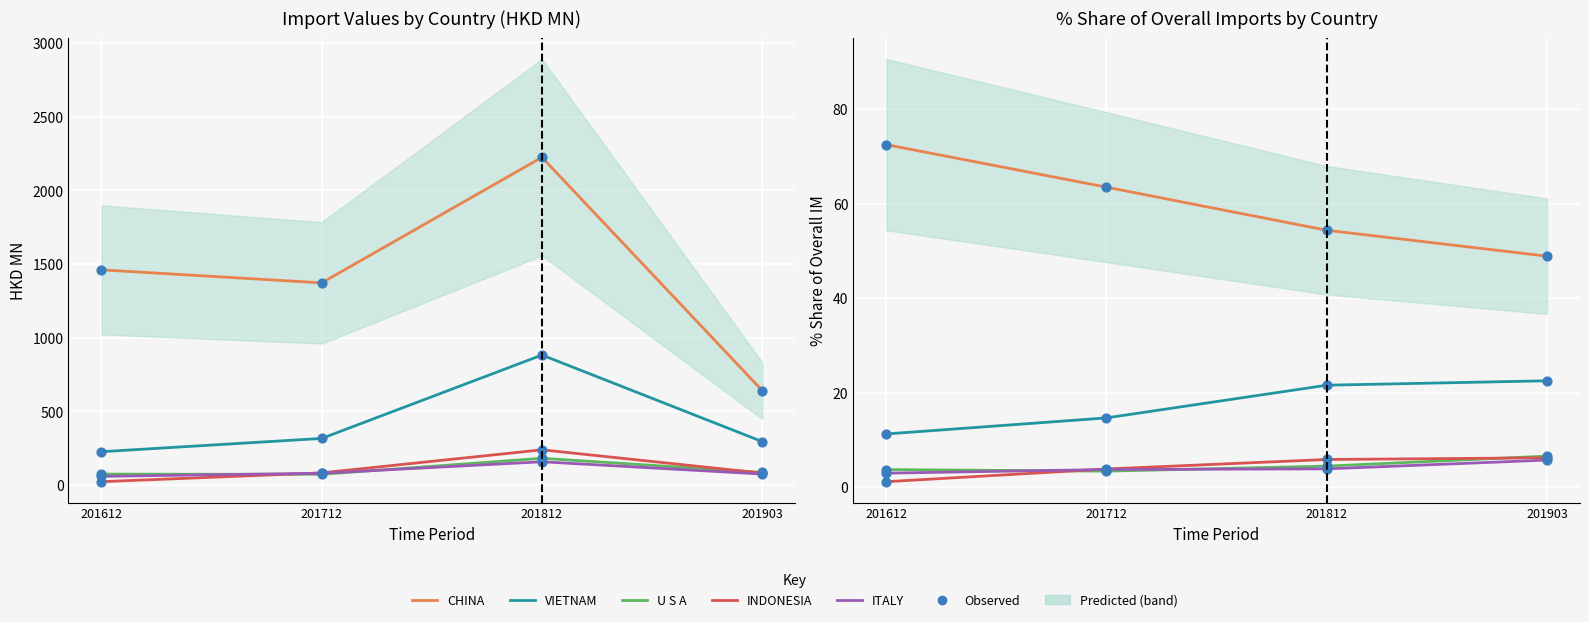

Which series has the widest spread of Y values?

CHINA